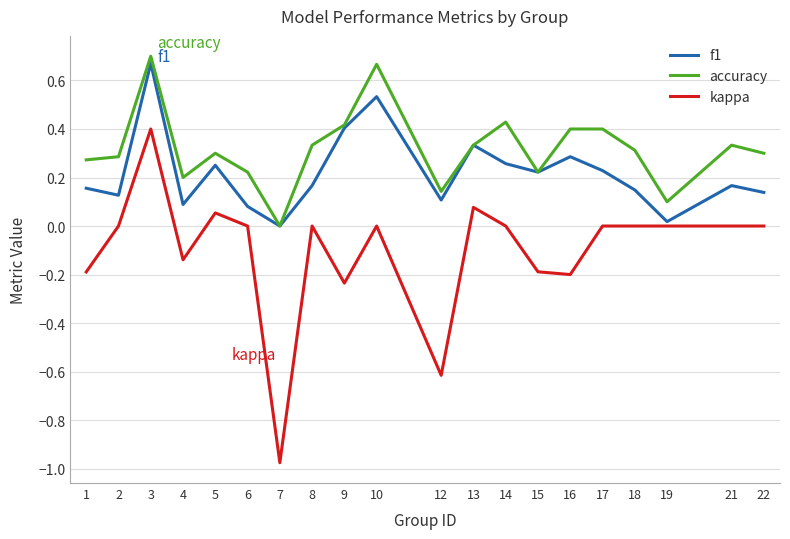

The accuracy series shows 0.4 at 14. True or false?

True